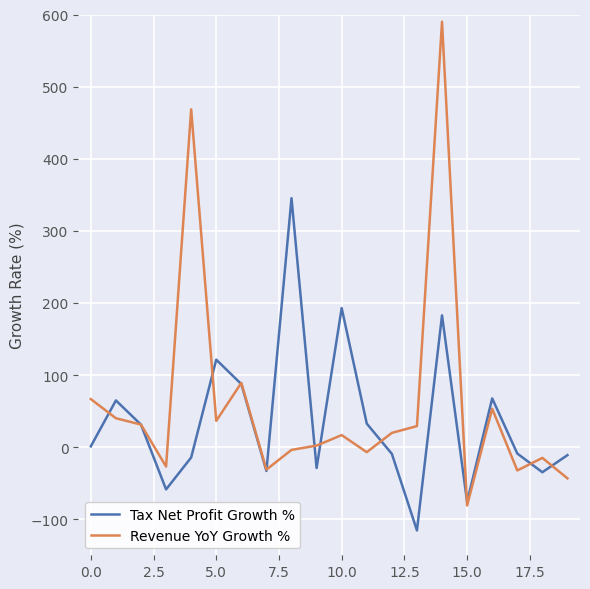

What is the maximum value shown in the chart?

590.0